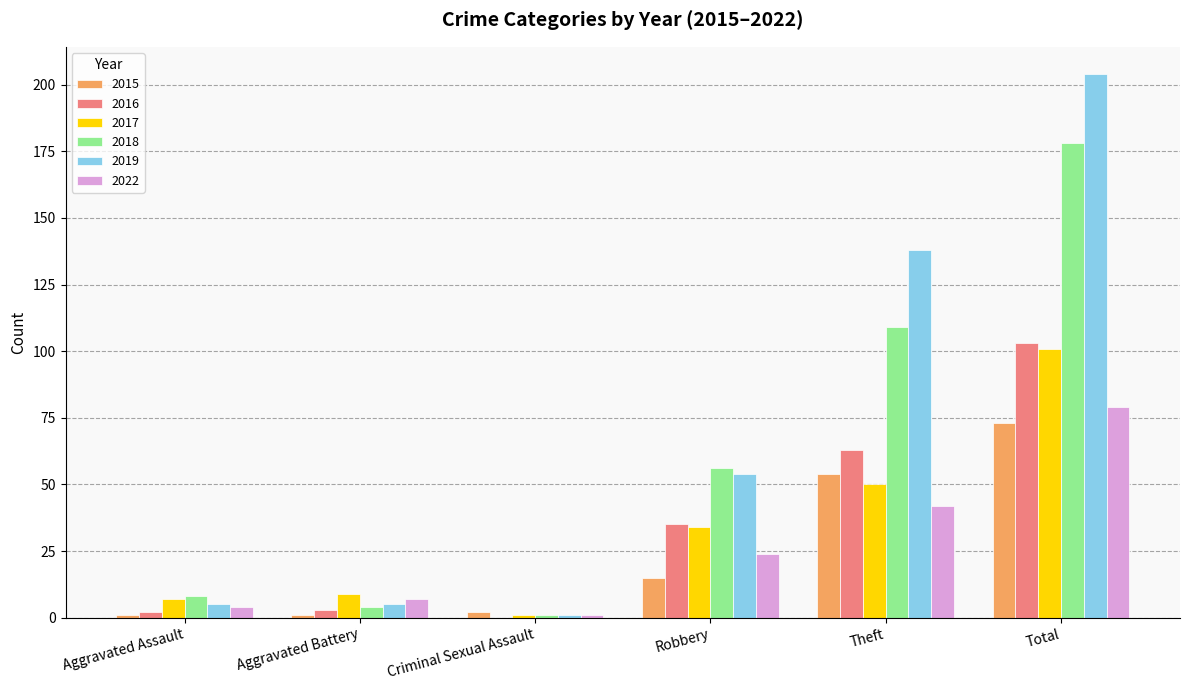

Reading left to right, transcribe all the data shown in this chart.

2015: 1	1	2	15	54	73
2016: 2	3	0	35	63	103
2017: 7	9	1	34	50	101
2018: 8	4	1	56	109	178
2019: 5	5	1	54	138	204
2022: 4	7	1	24	42	79